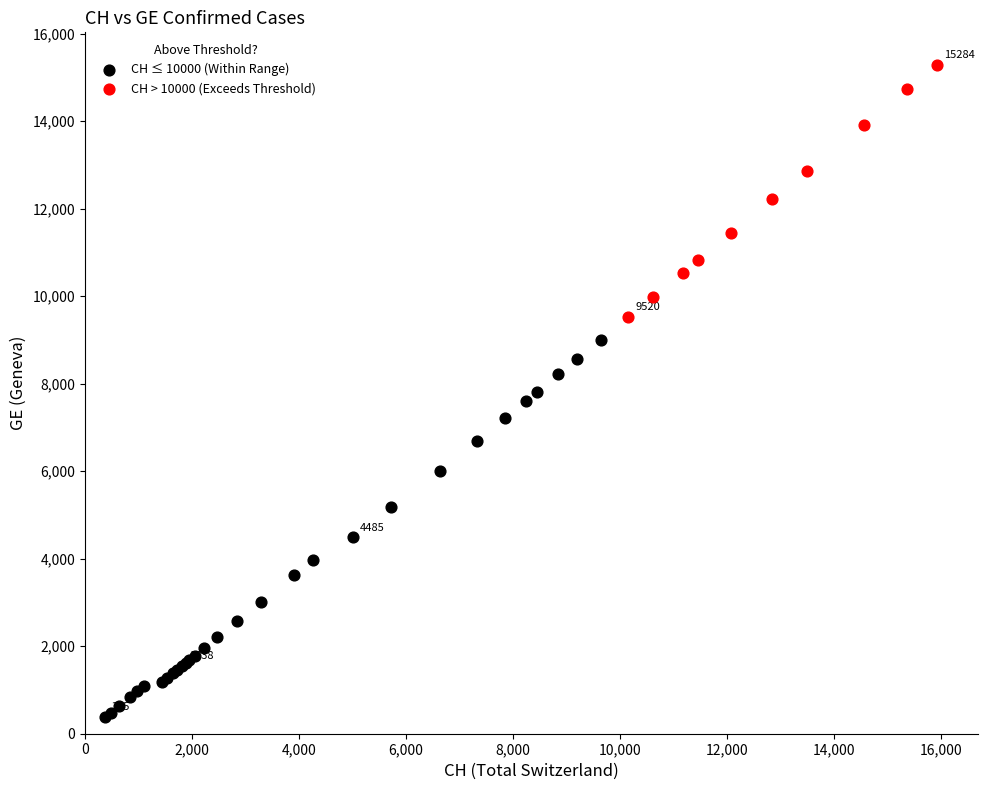

Which series contains the highest Y value?

CH > 10000 (Exceeds Threshold)